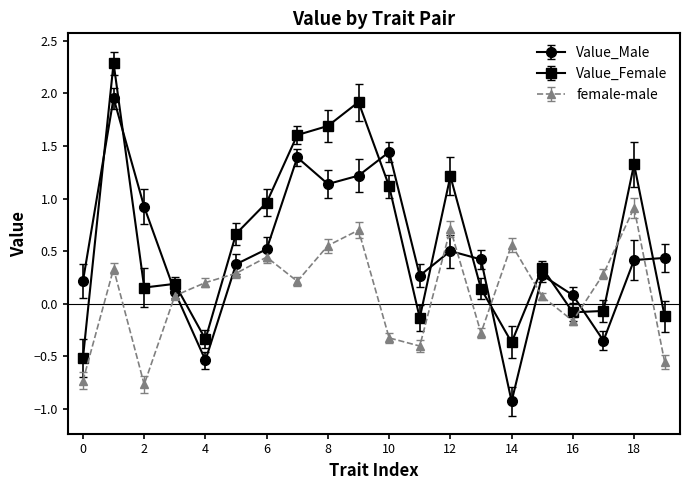

What is the maximum value for female-male?

0.9